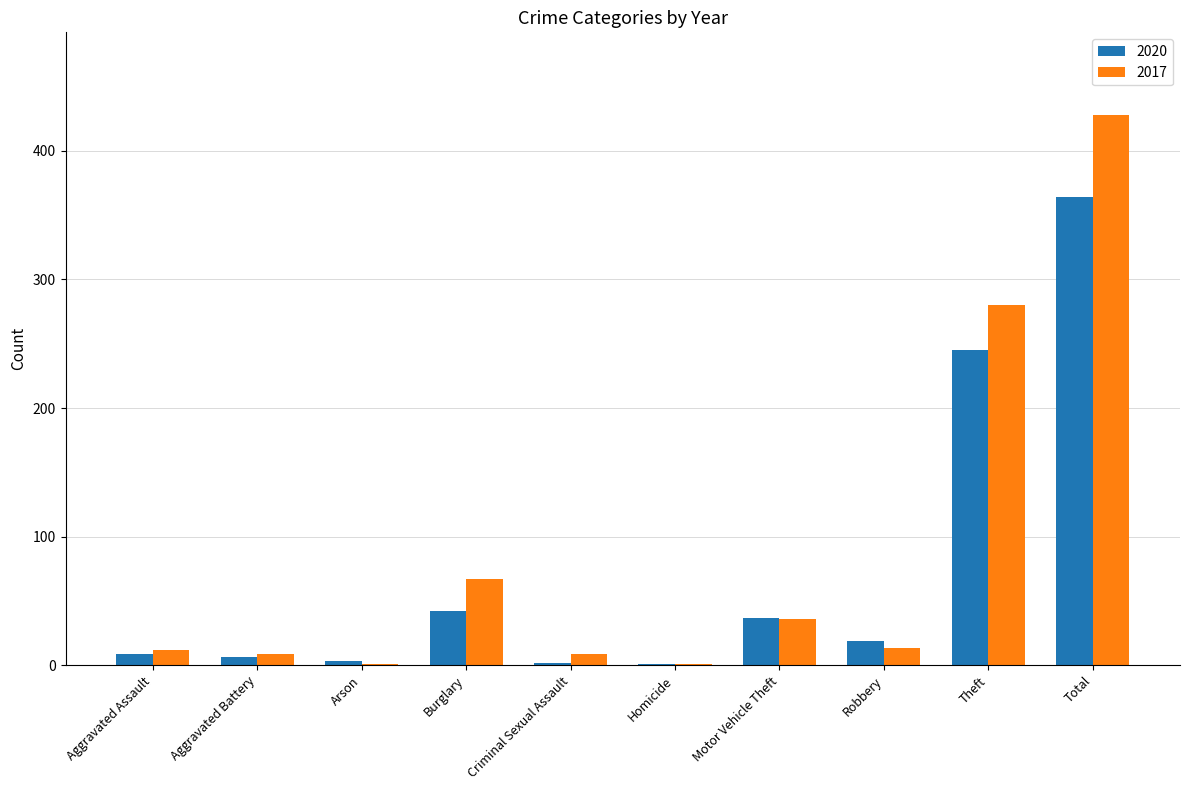

Is the value of 2020 at Motor Vehicle Theft greater than the value of 2017 at Homicide?

Yes